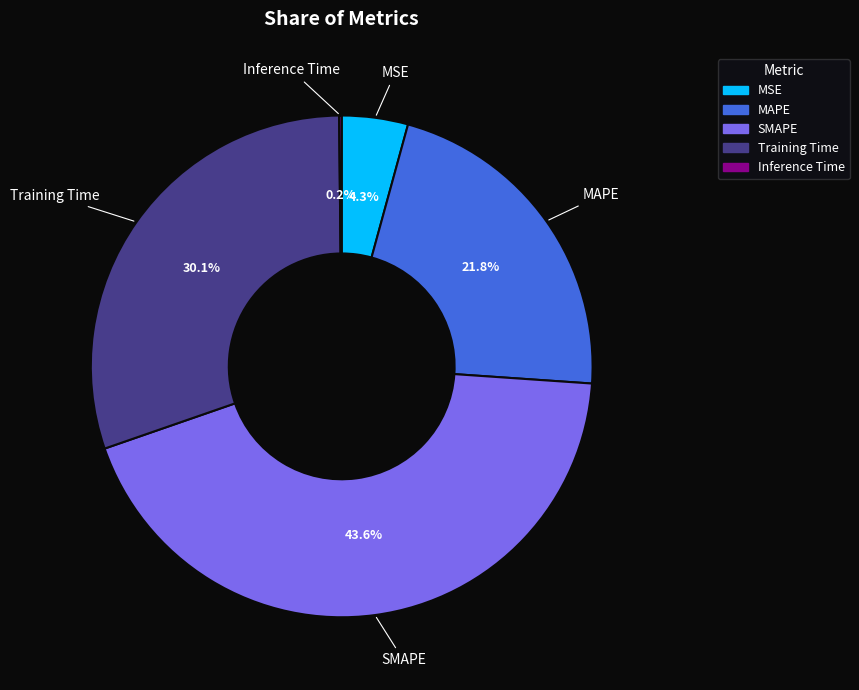

What percentage is the Training Time slice, to the nearest percent?

30%